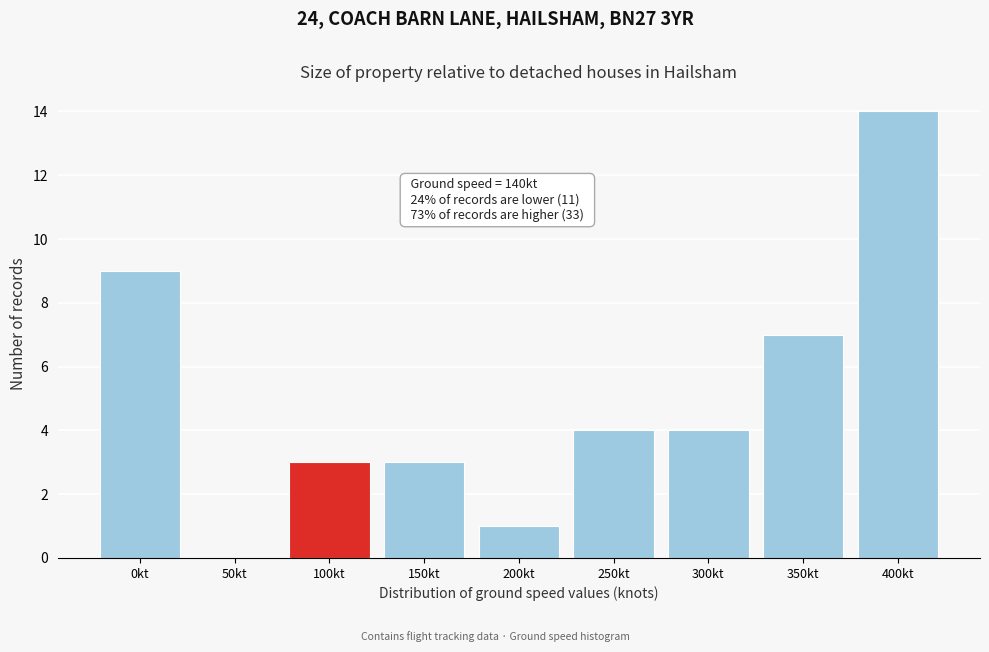

Reading left to right, transcribe all the data shown in this chart.

0kt=9	50kt=0	100kt=3	150kt=3	200kt=1	250kt=4	300kt=4	350kt=7	400kt=14